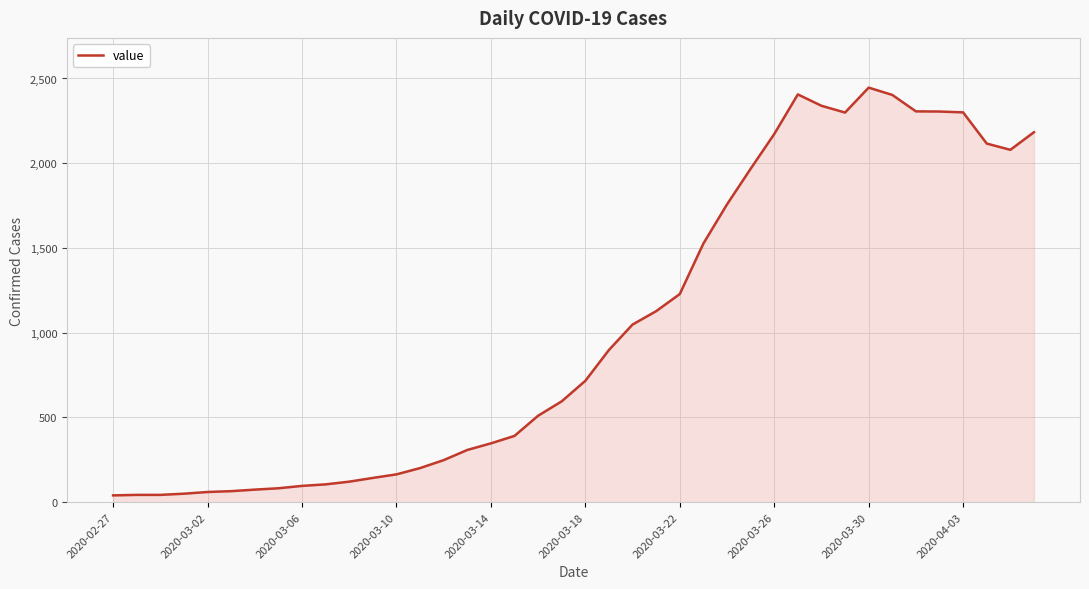

The value at 2020-03-18 is 716. True or false?

True